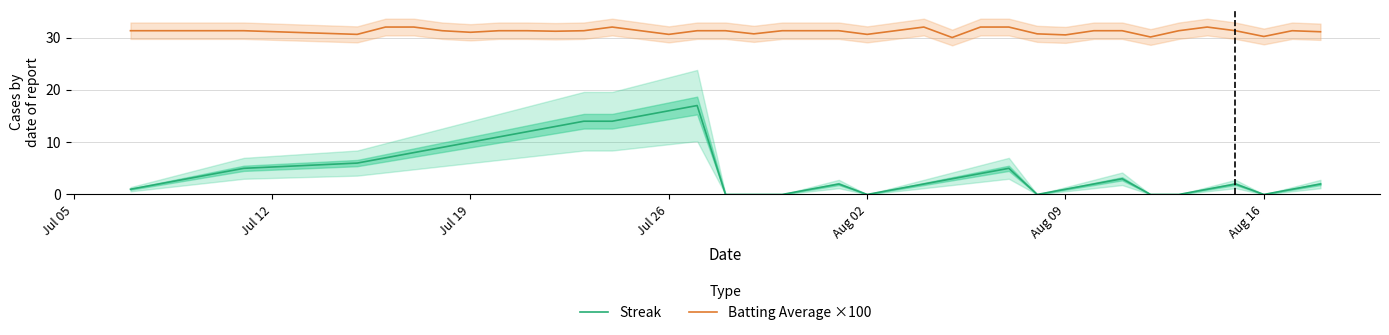

True or false: Batting Average ×100 and Streak cross at least once.

False